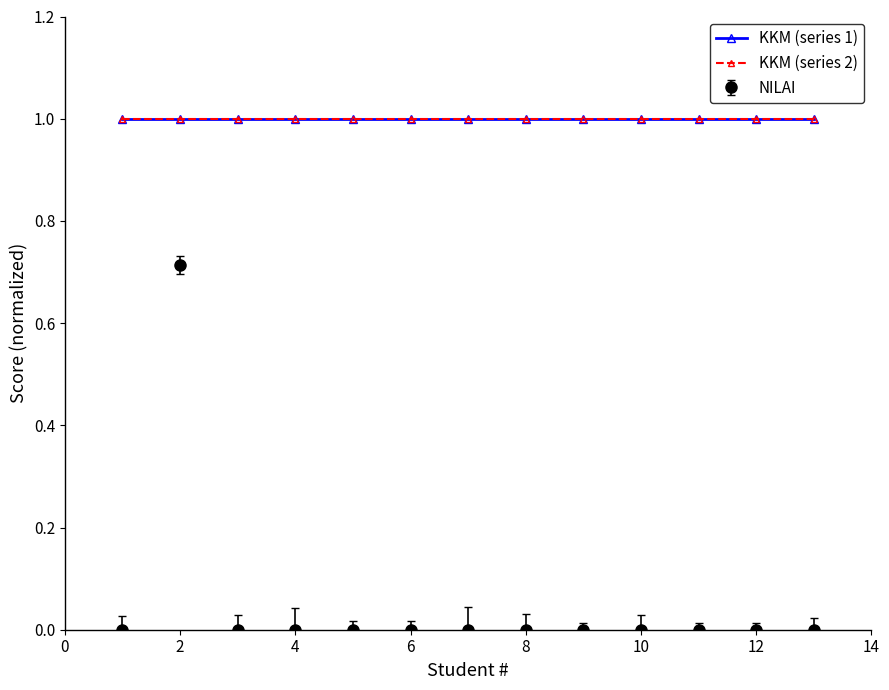

Does the chart have visible grid lines?

No